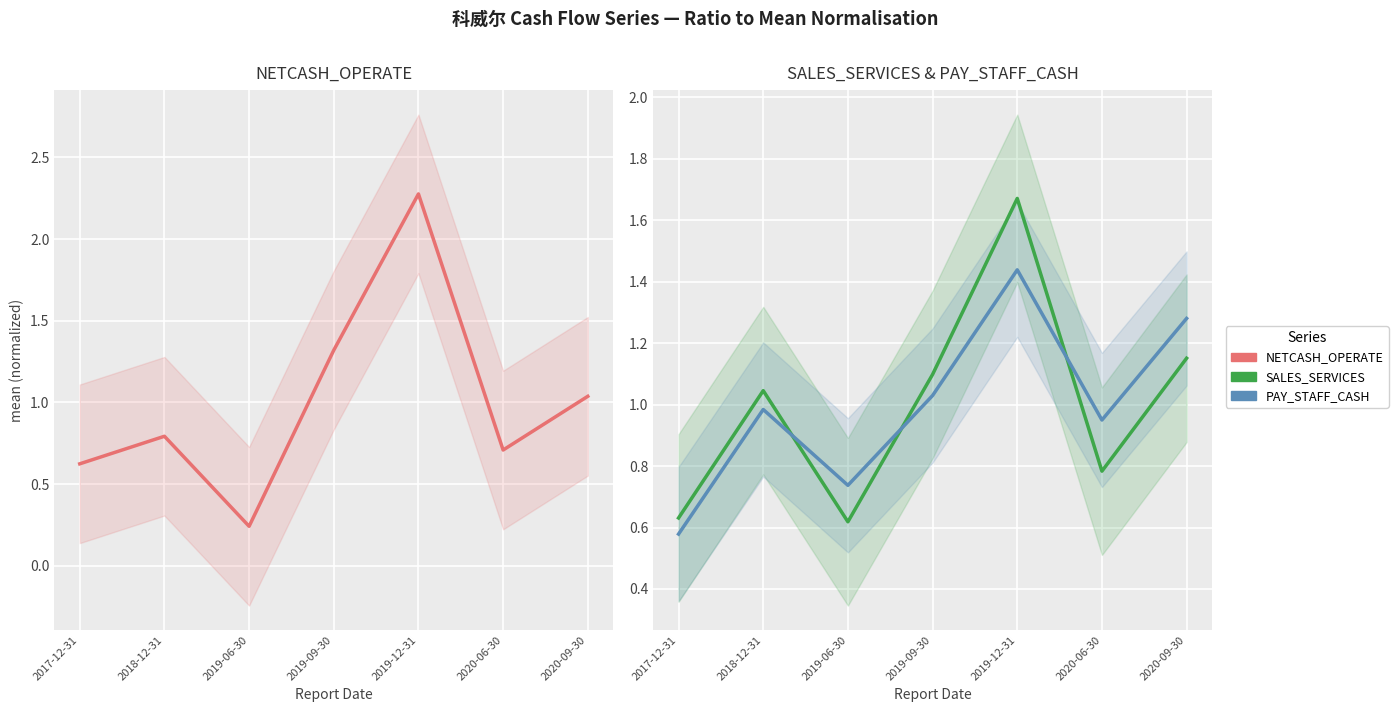

What is the difference between the maximum and minimum values in the PAY_STAFF_CASH series?

0.9